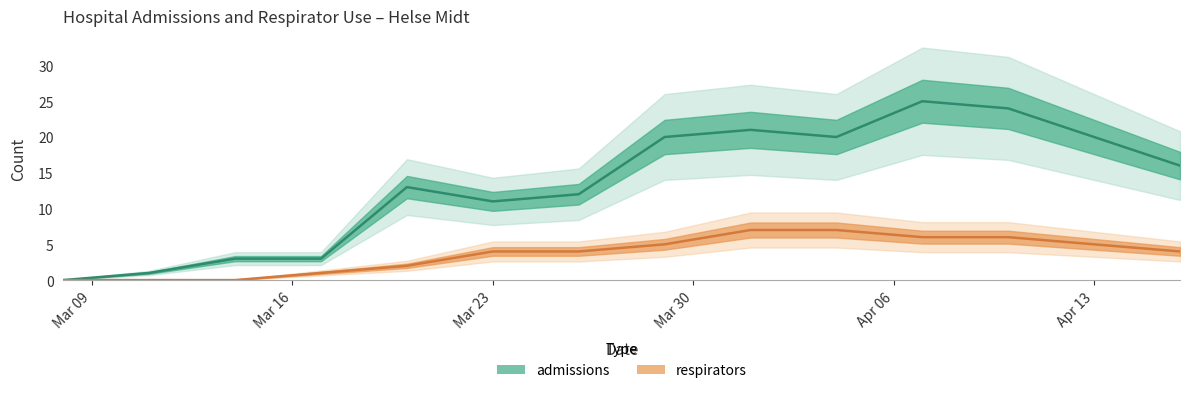

Rank the series by their average value, from highest to lowest.

admissions, respirators